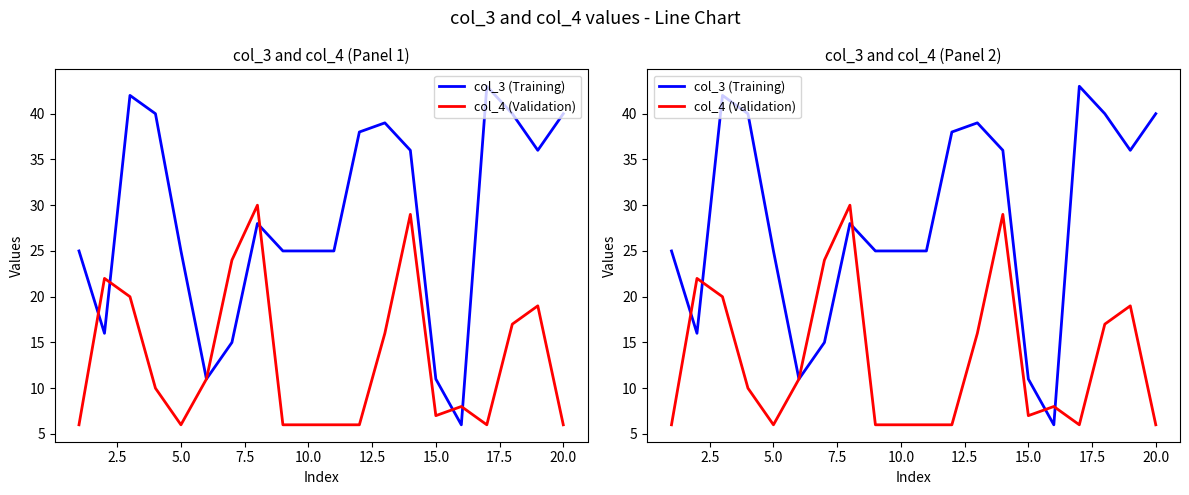

Which has a higher value, 15.0 or 2.5?

2.5